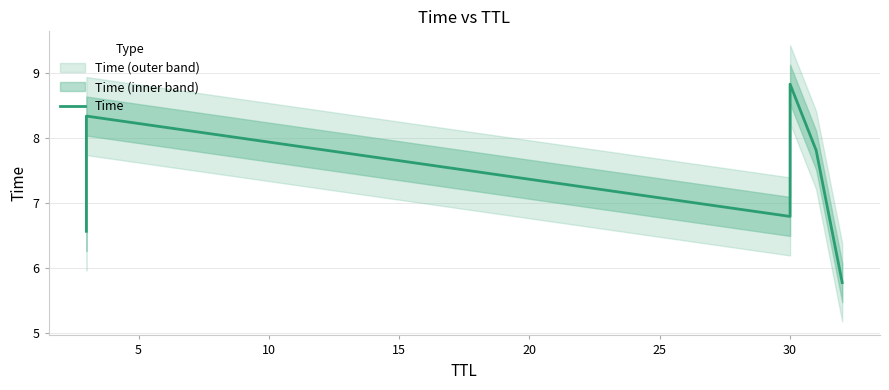

What is the smallest value displayed?

5.8